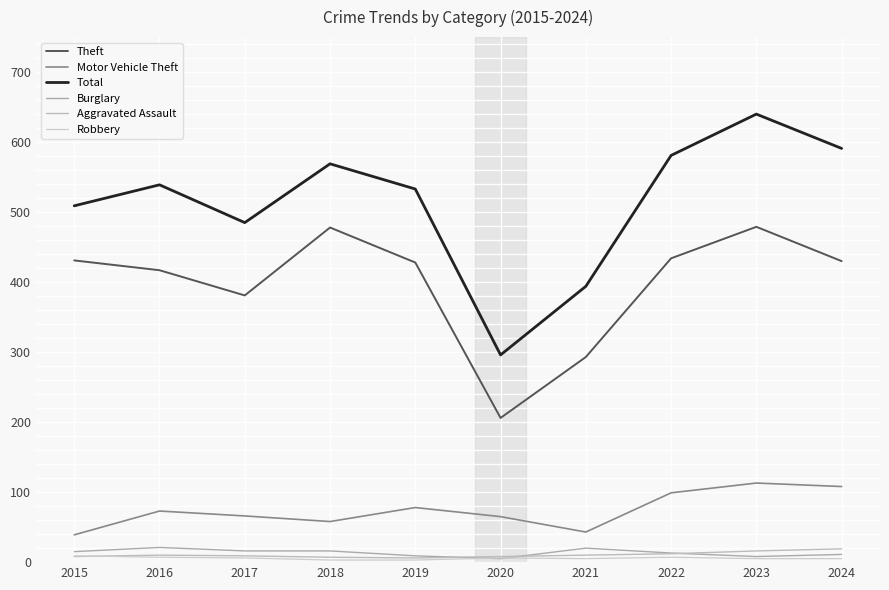

What is the sum of all Aggravated Assault values?

105